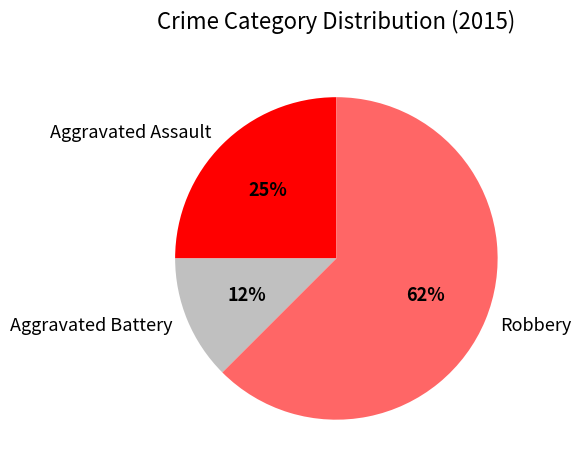

To the nearest percent, what portion does Aggravated Assault represent?

25%